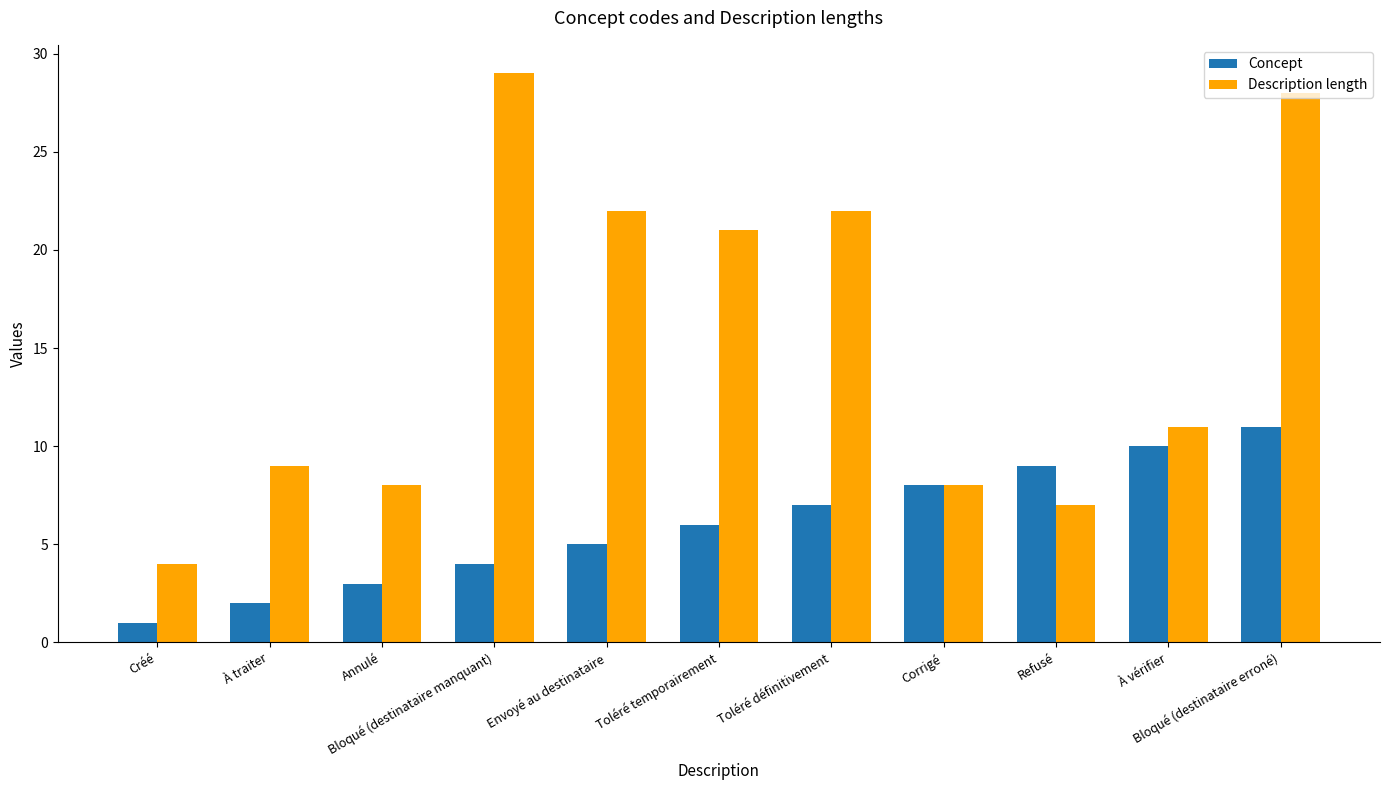

How many data points does each series have?

11